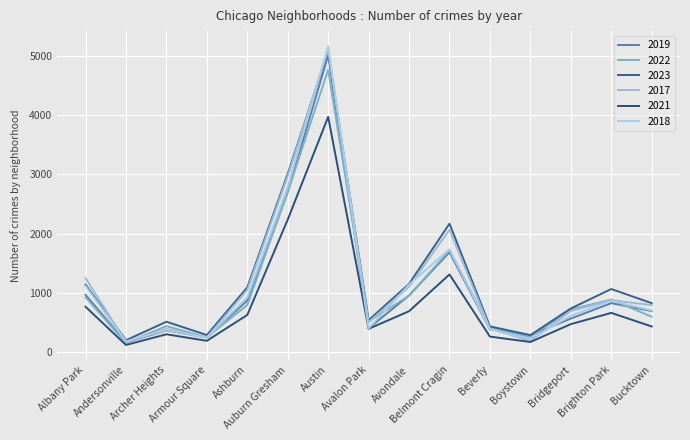

List the labels in order of 2022 value, smallest first.

Andersonville, Armour Square, Boystown, Beverly, Archer Heights, Avalon Park, Bucktown, Bridgeport, Ashburn, Brighton Park, Albany Park, Avondale, Belmont Cragin, Auburn Gresham, Austin